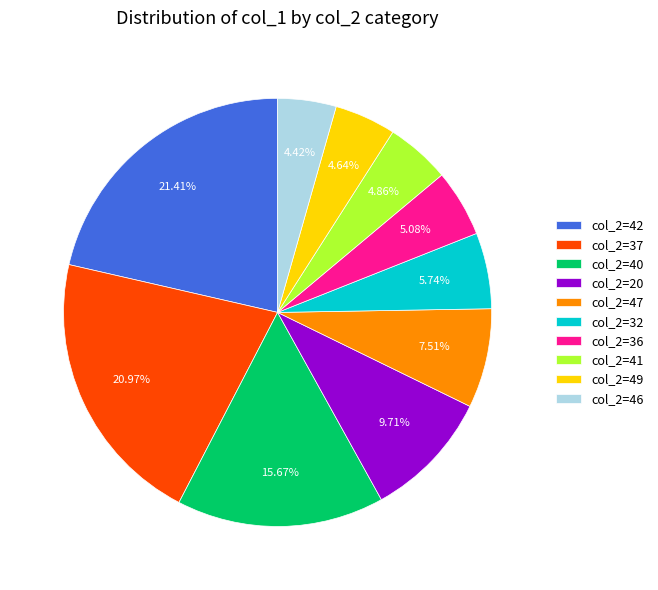

Is col_2=46 the majority of the pie?

No